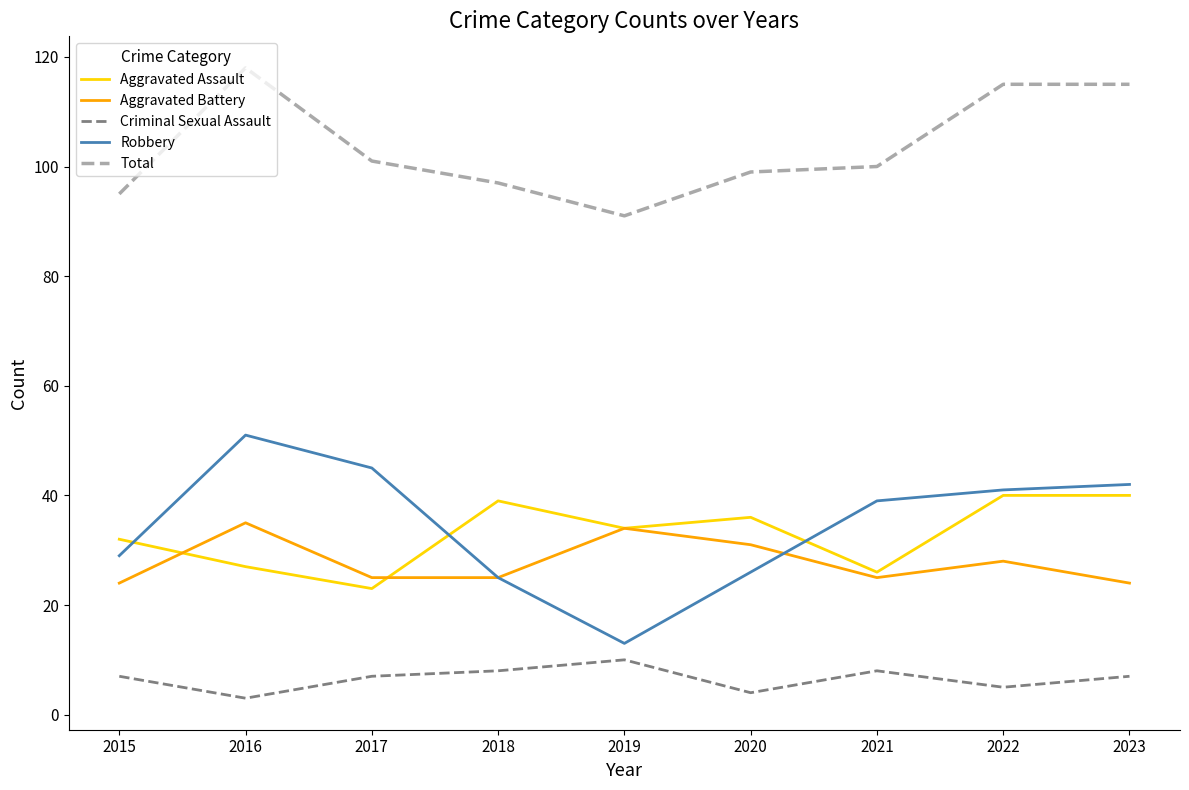

Reading left to right, transcribe all the data shown in this chart.

Aggravated Assault: 2015=32	2016=27	2017=23	2018=39	2019=34	2020=36	2021=26	2022=40	2023=40
Aggravated Battery: 2015=24	2016=35	2017=25	2018=25	2019=34	2020=31	2021=25	2022=28	2023=24
Criminal Sexual Assault: 2015=7	2016=3	2017=7	2018=8	2019=10	2020=4	2021=8	2022=5	2023=7
Robbery: 2015=29	2016=51	2017=45	2018=25	2019=13	2020=26	2021=39	2022=41	2023=42
Total: 2015=95	2016=118	2017=101	2018=97	2019=91	2020=99	2021=100	2022=115	2023=115